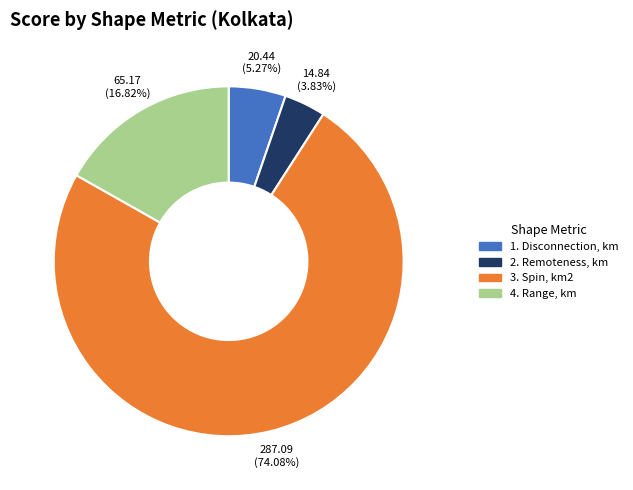

Between 4. Range, km and 1. Disconnection, km, which is larger?

4. Range, km